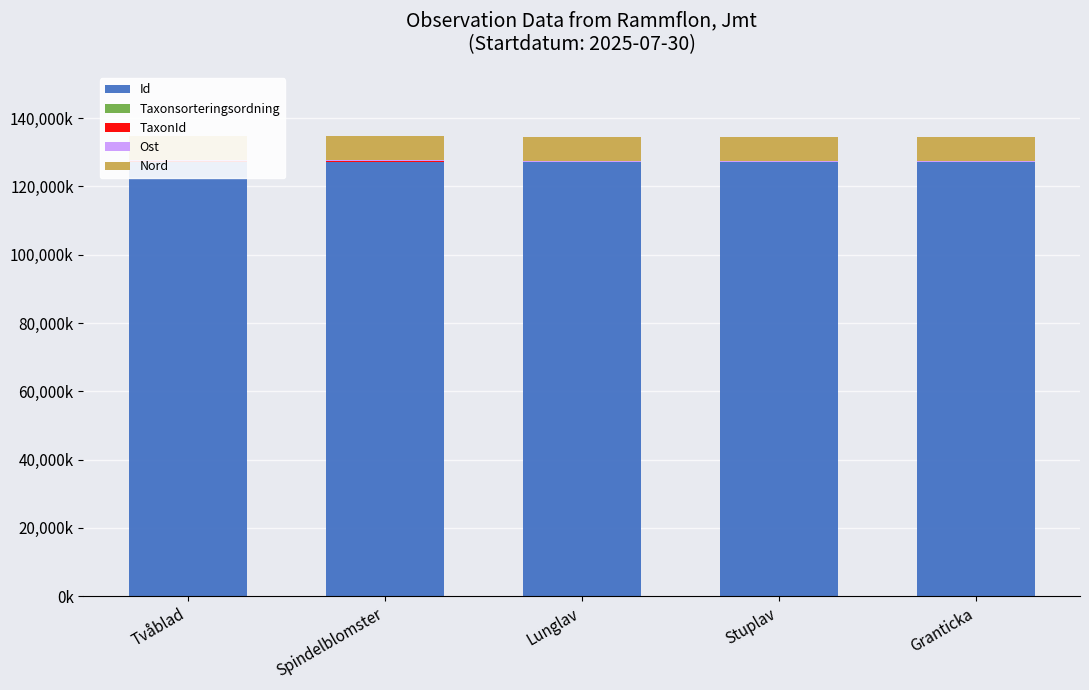

At which category does the chart reach its minimum across all series?

Granticka